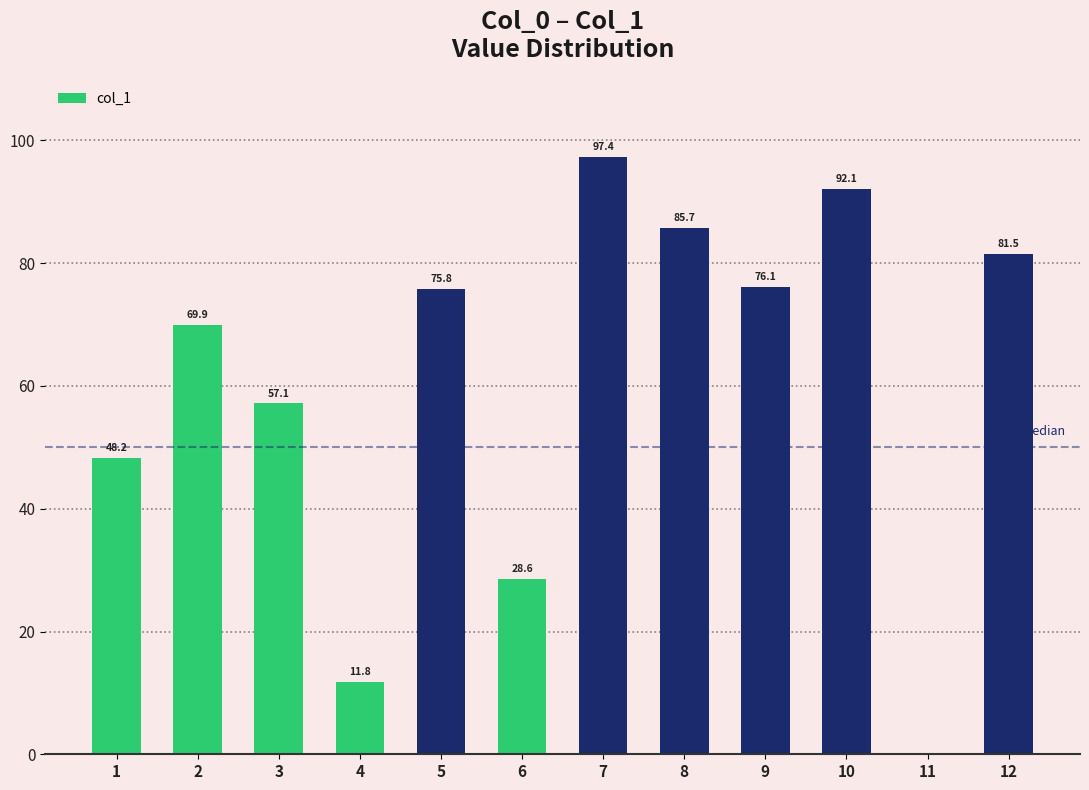

What is the maximum value shown in the chart?

97.4